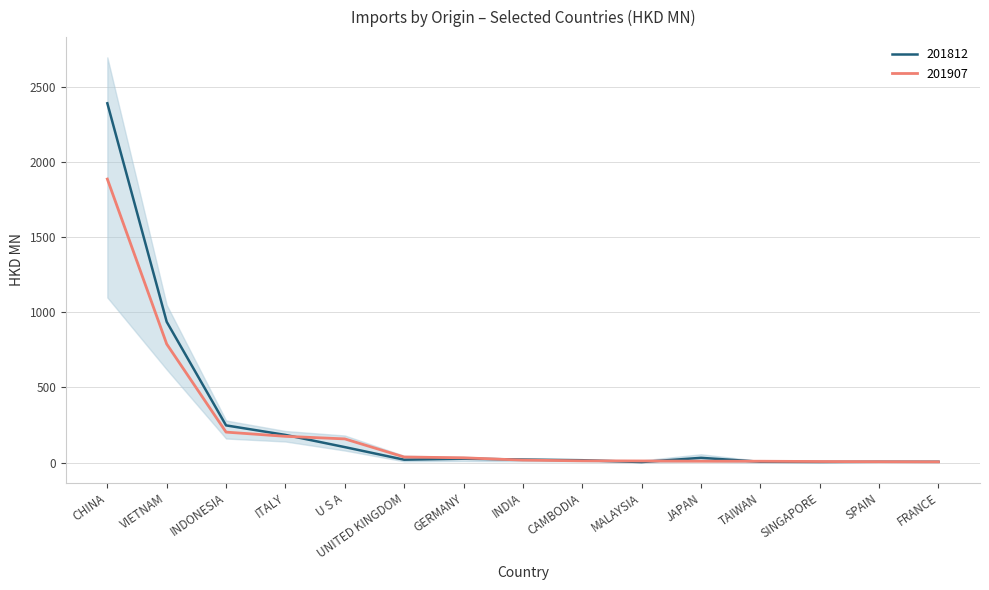

Which series has the widest spread of values?

201712